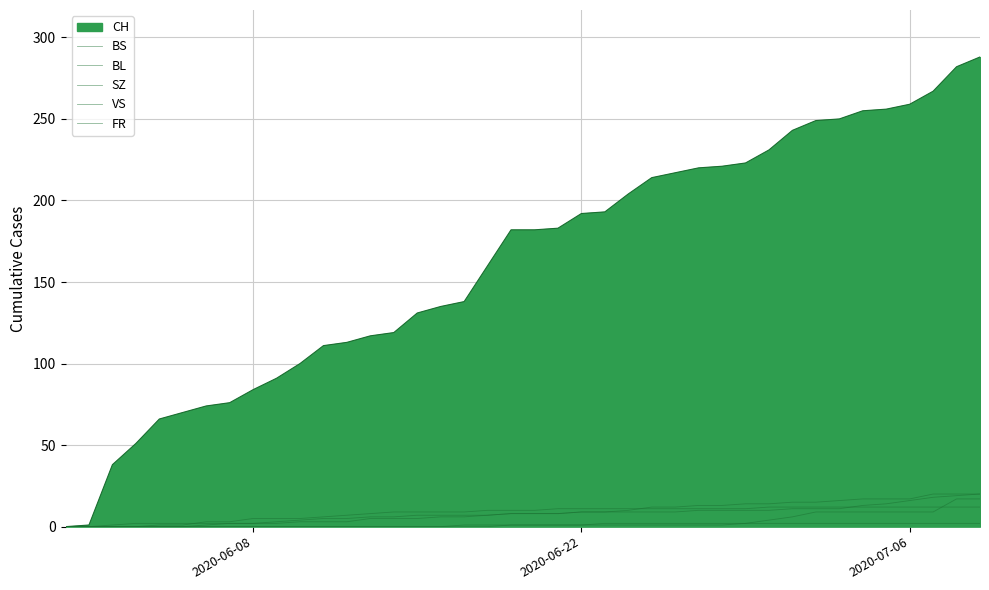

Does the chart display data point markers on the line(s)?

No